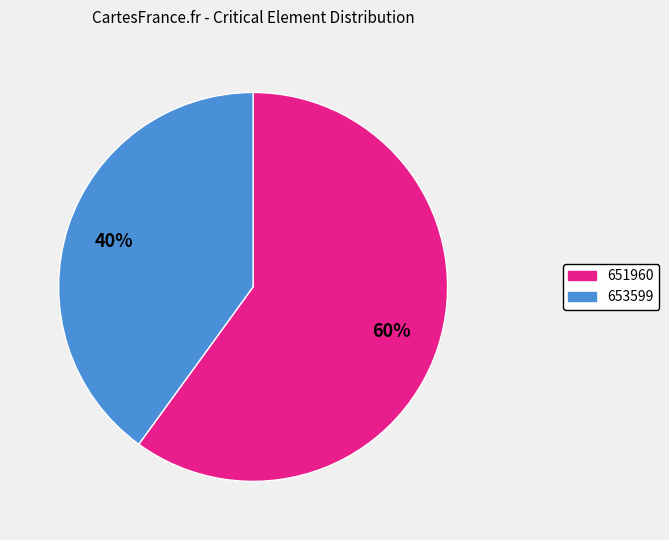

Is it true that 653599 is 40% of the pie?

True